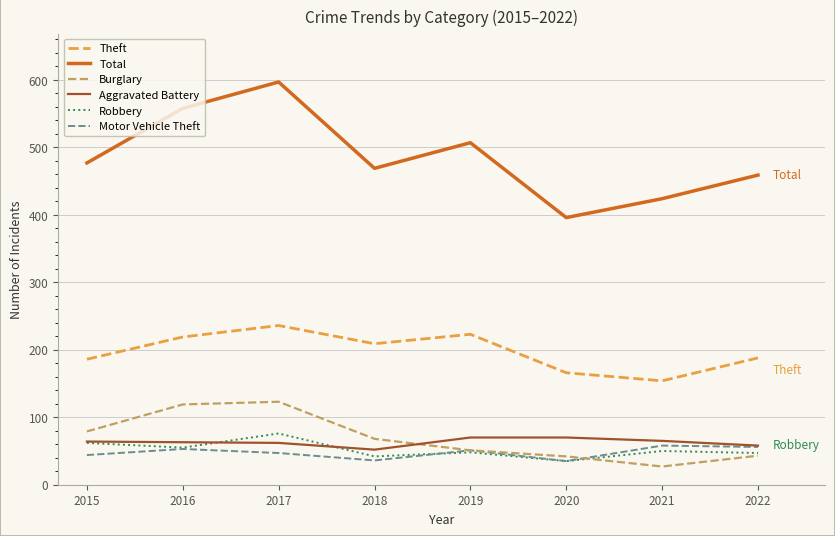

What is the greatest value displayed?

597